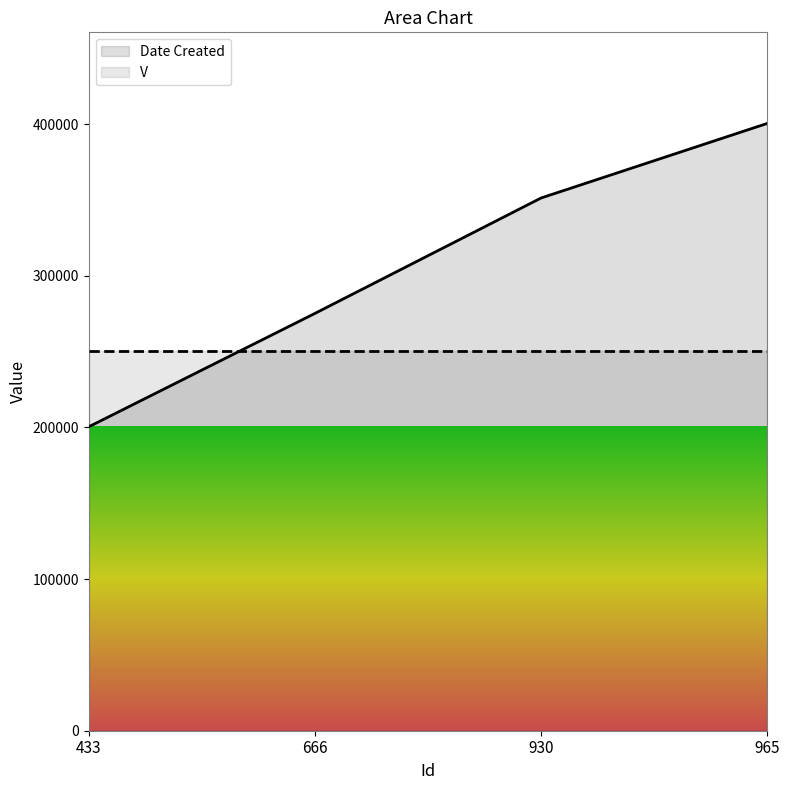

Reading left to right, list all the values displayed in this chart.

433=200400.0	666=275147.5	930=351241.8	965=400400.0